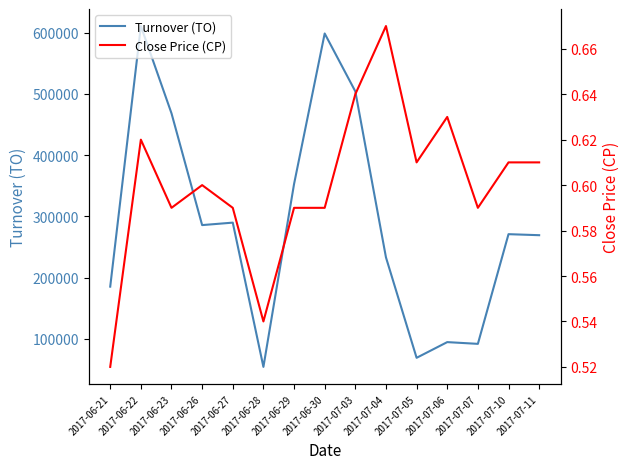

The Close Price (CP) series shows 0.3 at 2017-07-03. True or false?

False